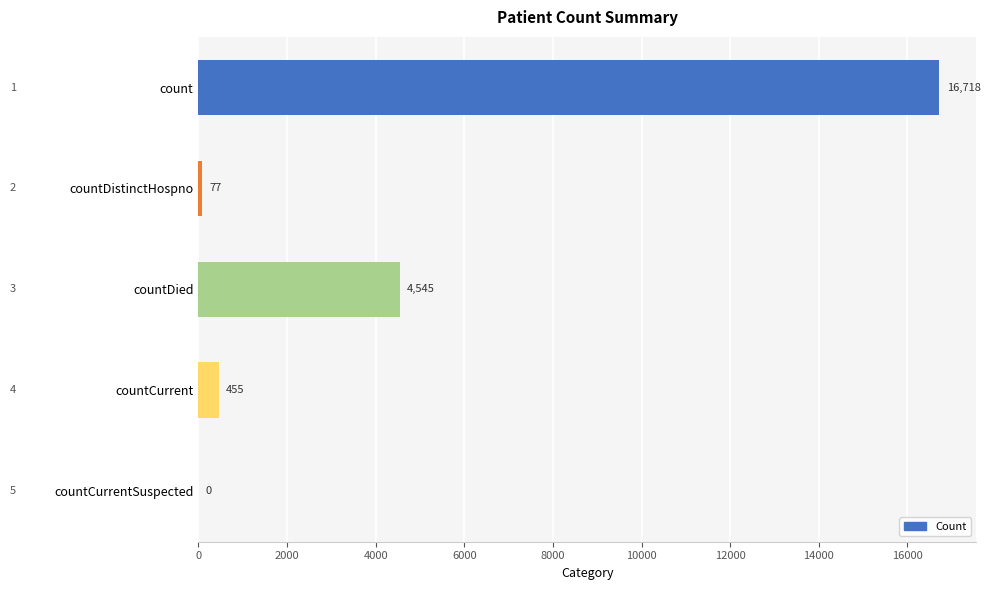

Is it true that the value at countCurrentSuspected is -11546?

False